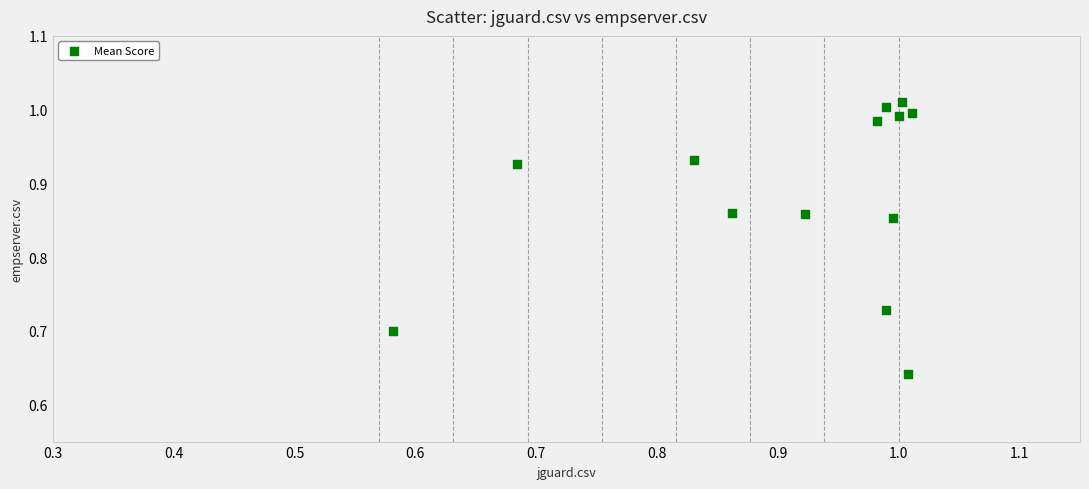

What is the range of Y values (max minus min)?

0.4